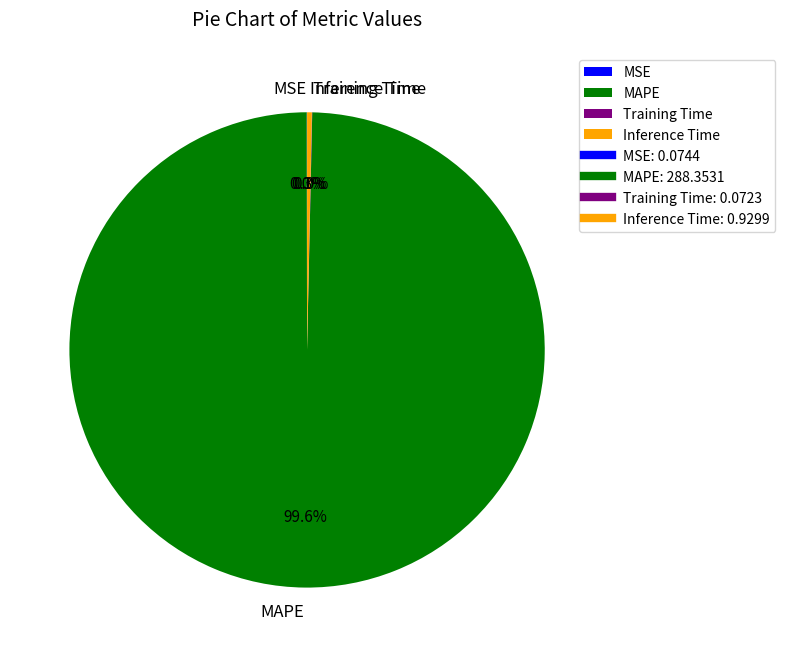

Which slice is the largest?

MAPE